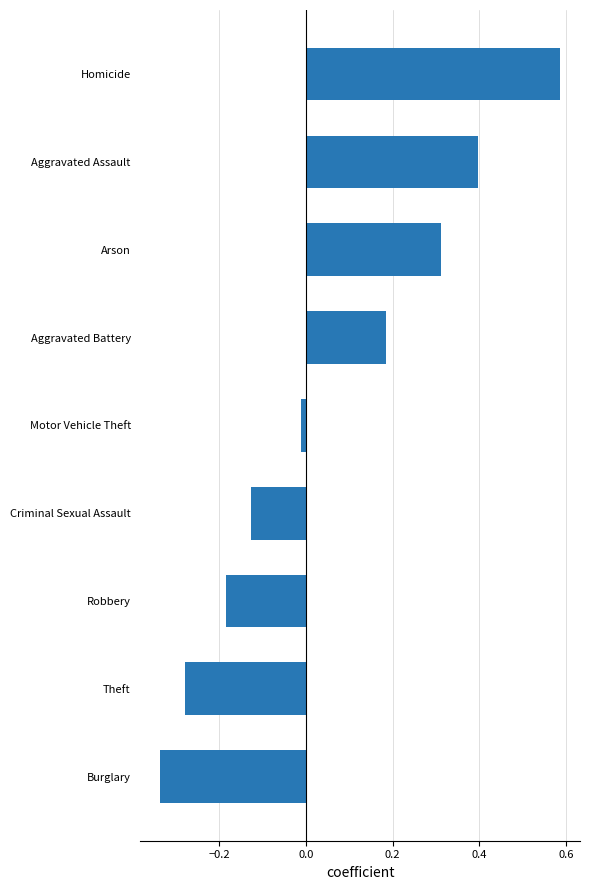

Rank the categories by value from highest to lowest.

Homicide, Aggravated Assault, Arson, Aggravated Battery, Motor Vehicle Theft, Criminal Sexual Assault, Robbery, Theft, Burglary